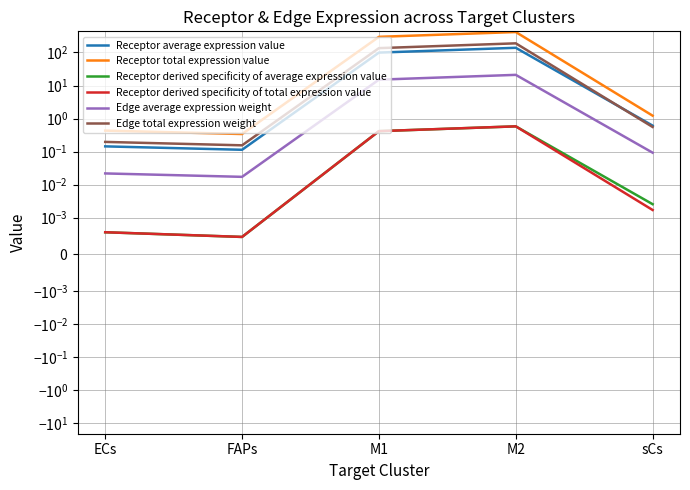

Between FAPs and sCs, which is larger?

sCs